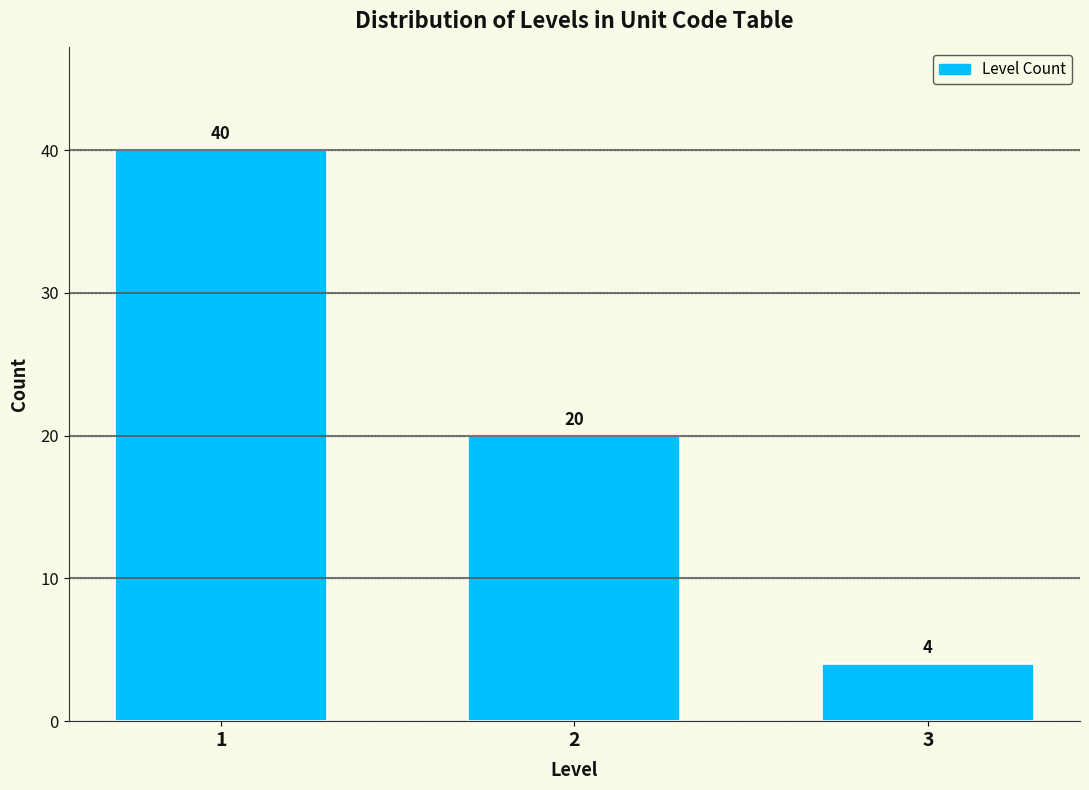

Reading right to left, list all the values displayed in this chart.

4	20	40